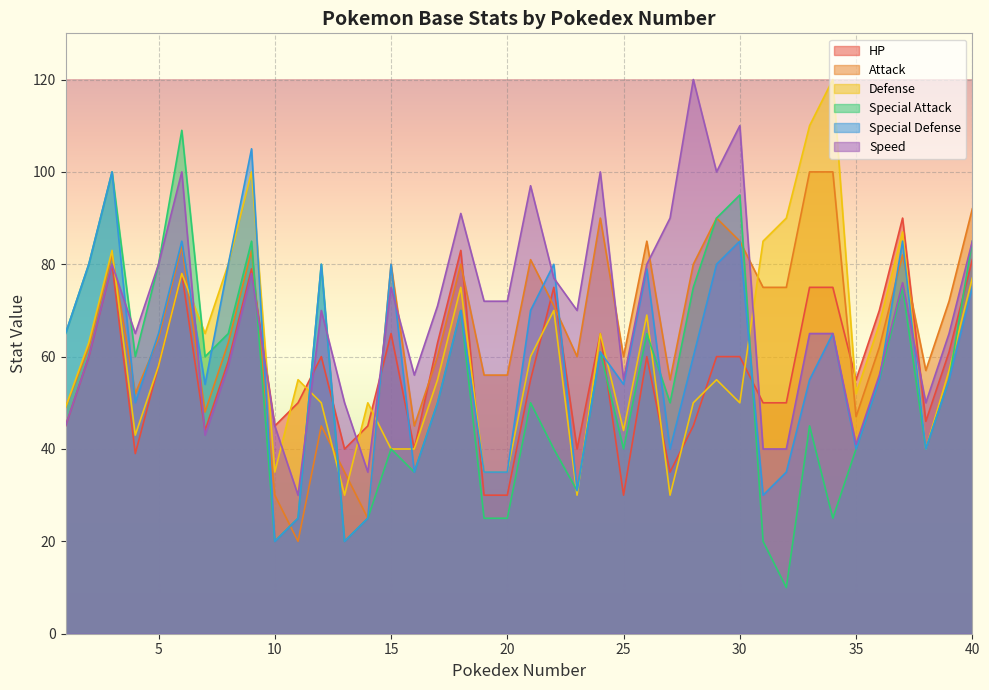

Where do HP and Attack first cross each other?

9 and 10